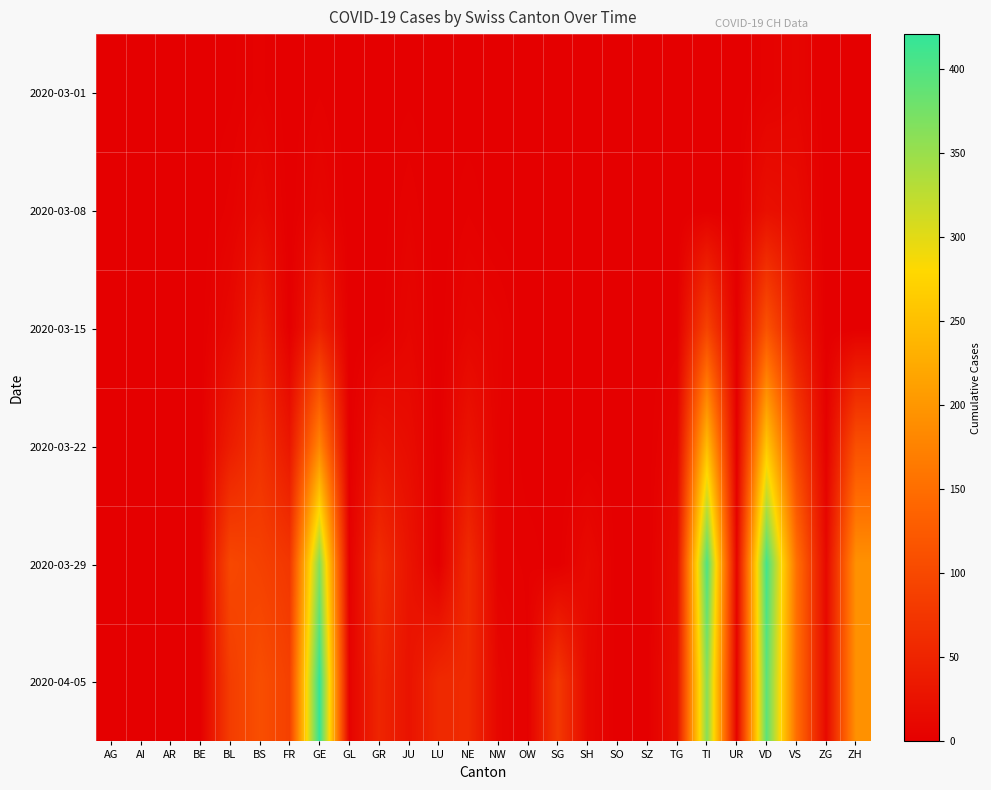

Reading left to right, list all the values displayed in this chart.

2020-03-01: AG=0	AI=0	AR=0	BE=0	BL=1	BS=4	FR=0	GE=3	GL=0	GR=0	JU=1	LU=0	NE=0	NW=0	OW=0	SG=0	SH=0	SO=0	SZ=0	TG=0	TI=0	UR=0	VD=4	VS=8	ZG=0	ZH=0
2020-03-08: AG=0	AI=0	AR=0	BE=0	BL=4	BS=13	FR=0	GE=9	GL=0	GR=0	JU=5	LU=0	NE=3	NW=0	OW=0	SG=0	SH=0	SO=0	SZ=0	TG=0	TI=0	UR=0	VD=22	VS=17	ZG=0	ZH=0
2020-03-15: AG=0	AI=0	AR=0	BE=0	BL=12	BS=42	FR=0	GE=46	GL=0	GR=0	JU=9	LU=0	NE=9	NW=6	OW=0	SG=0	SH=0	SO=0	SZ=0	TG=1	TI=92	UR=0	VD=113	VS=37	ZG=0	ZH=0
2020-03-22: AG=0	AI=0	AR=0	BE=0	BL=40	BS=69	FR=32	GE=179	GL=0	GR=27	JU=18	LU=0	NE=28	NW=5	OW=0	SG=0	SH=0	SO=0	SZ=0	TG=10	TI=246	UR=0	VD=259	VS=93	ZG=3	ZH=110
2020-03-29: AG=0	AI=0	AR=0	BE=0	BL=99	BS=90	FR=76	GE=365	GL=2	GR=63	JU=28	LU=0	NE=60	NW=4	OW=3	SG=0	SH=15	SO=0	SZ=0	TG=21	TI=402	UR=7	VD=409	VS=154	ZG=12	ZH=194
2020-04-05: AG=0	AI=0	AR=0	BE=0	BL=84	BS=108	FR=89	GE=421	GL=5	GR=52	JU=27	LU=57	NE=59	NW=10	OW=3	SG=79	SH=12	SO=0	SZ=0	TG=25	TI=363	UR=6	VD=392	VS=151	ZG=14	ZH=194